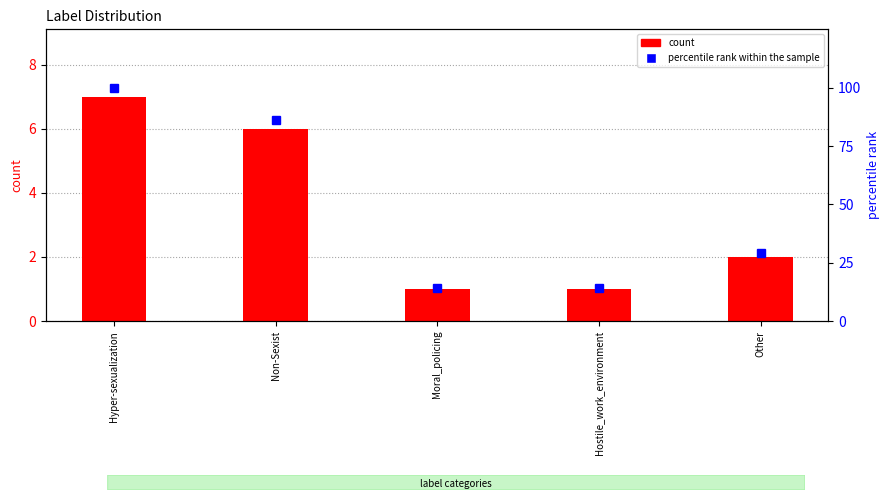

What is the difference between the highest and lowest values at Moral_policing?

13